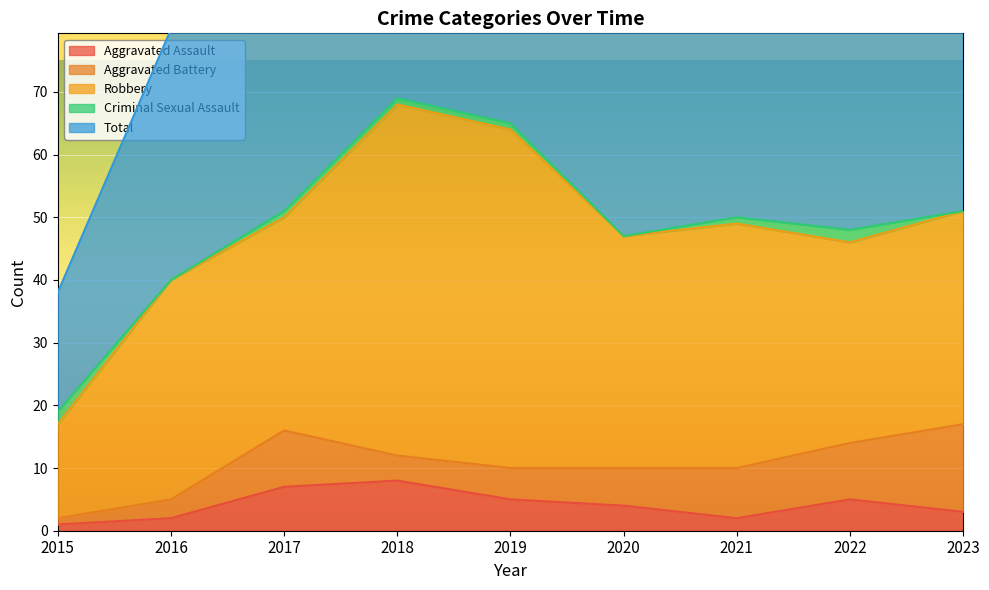

Read the Aggravated Assault value at 2022.

5